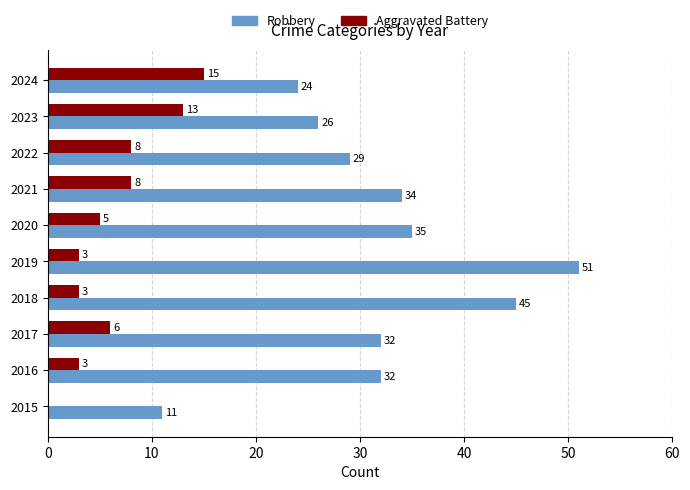

What is the highest value of the Aggravated Battery series?

15